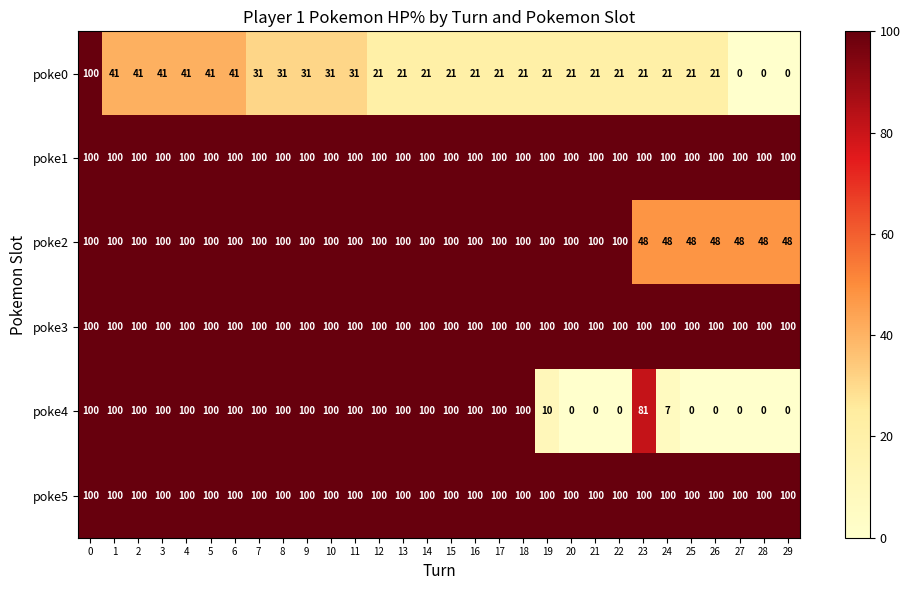

How many data points does each series have?

30